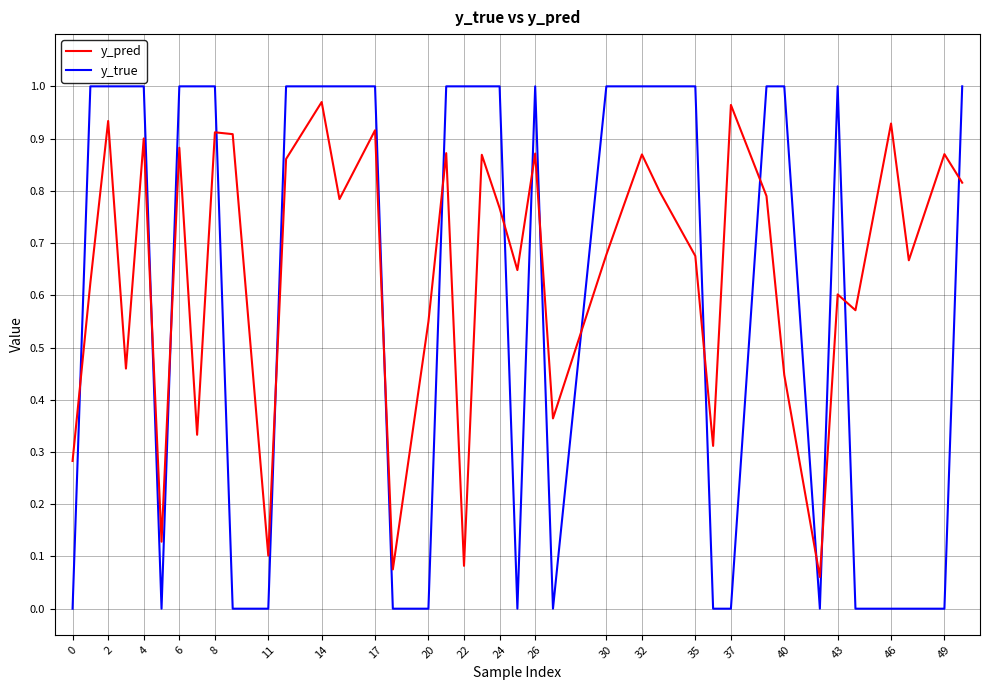

How many times do y_true and y_pred cross each other?

17